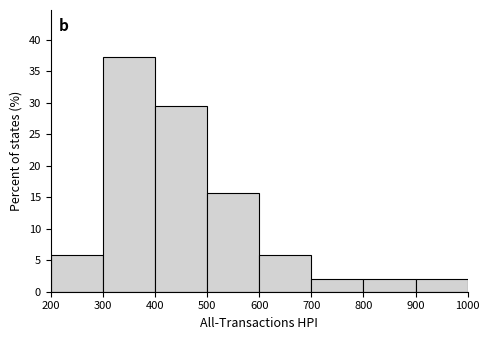

Reading left to right, list every bar in this chart as the range it spans on the x-axis followed by its height. The values are not printed on the chart, so give them approximately, as read against the axis.

200 to 300: 6.0
300 to 400: 37.5
400 to 500: 29.5
500 to 600: 15.5
600 to 700: 6.0
700 to 800: 2.0
800 to 900: 2.0
900 to 1000: 2.0